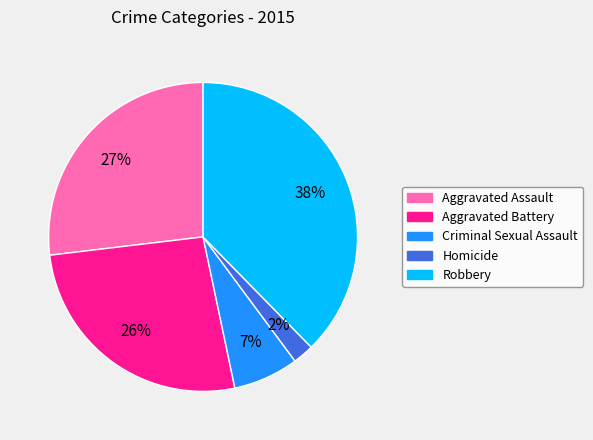

Does any single category account for the majority?

No